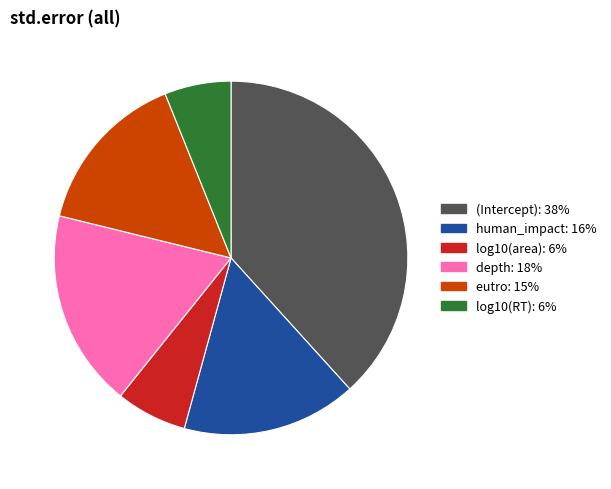

How many slices are in this pie chart?

6